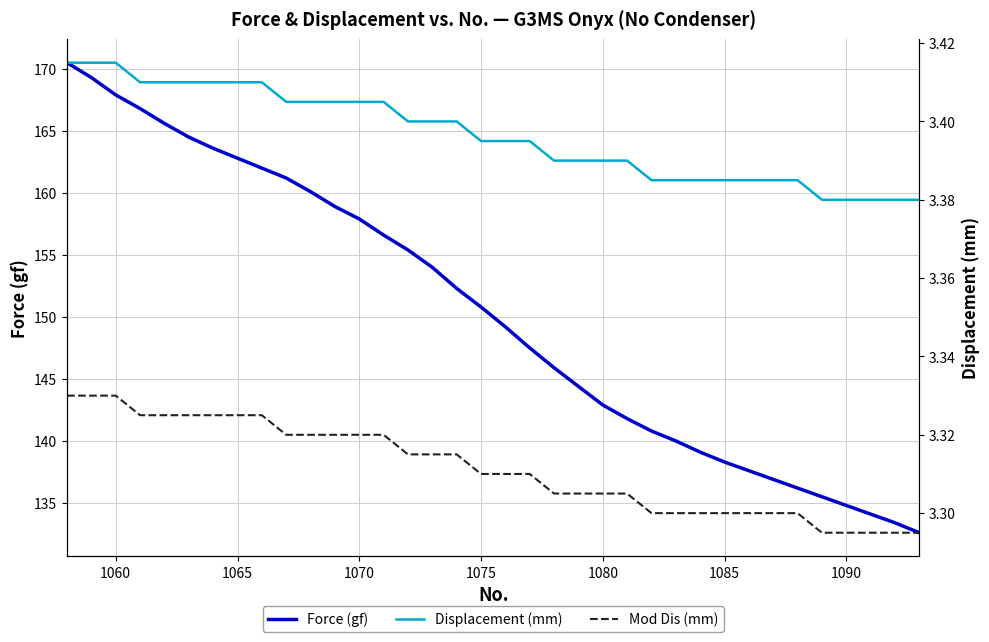

True or false: Mod Dis (mm) and Force (gf) cross at least once.

False